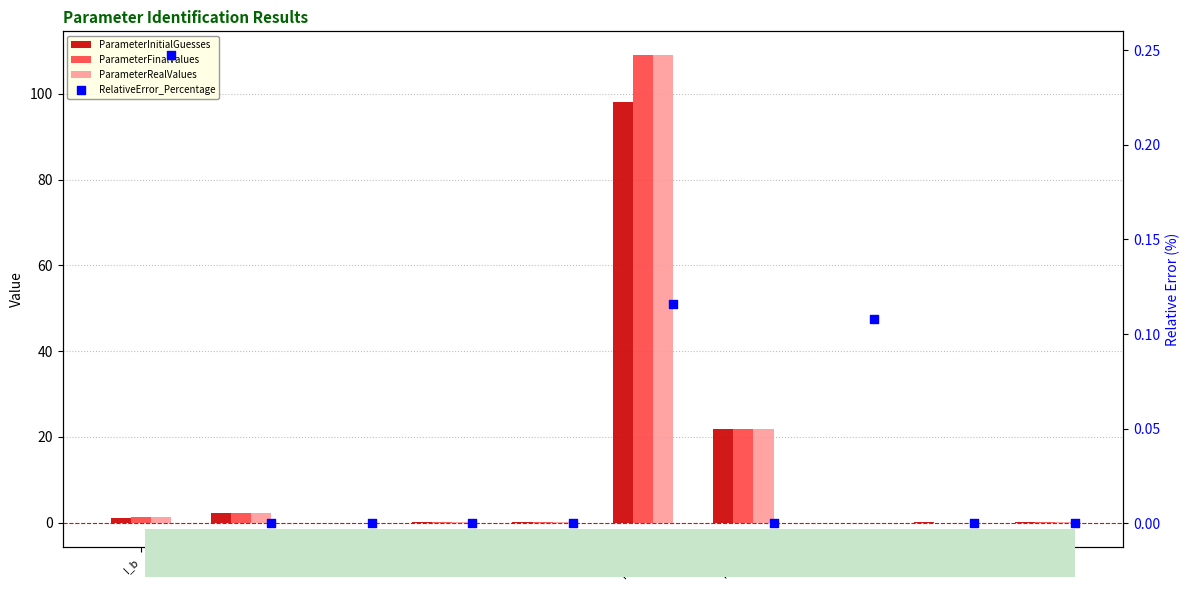

What are all the series names shown in the legend?

ParameterInitialGuesses, ParameterFinalValues, ParameterRealValues, RelativeError_Percentage